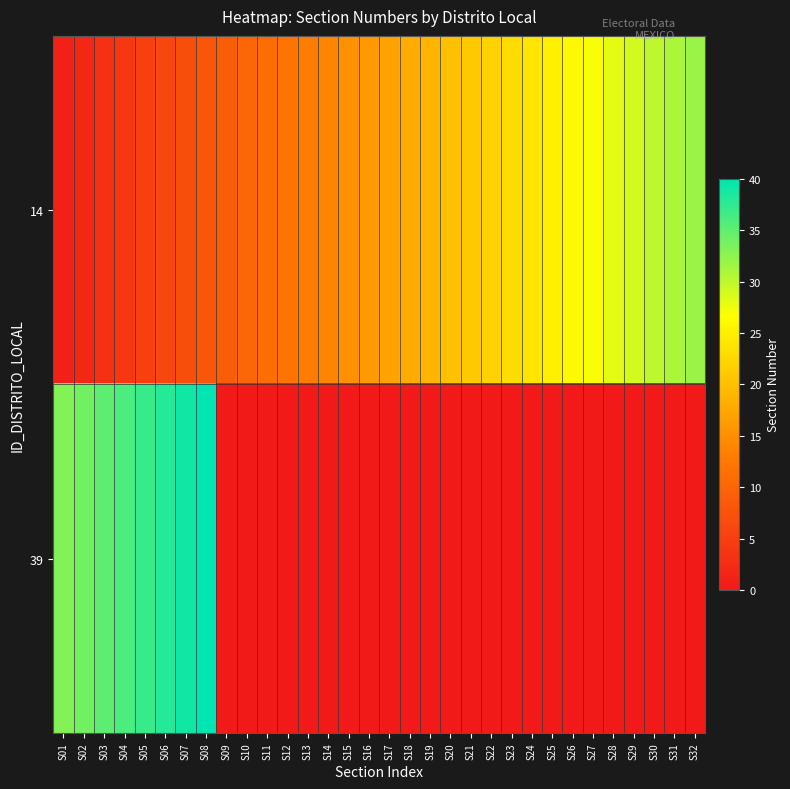

What is the total value across all series at S18?

18